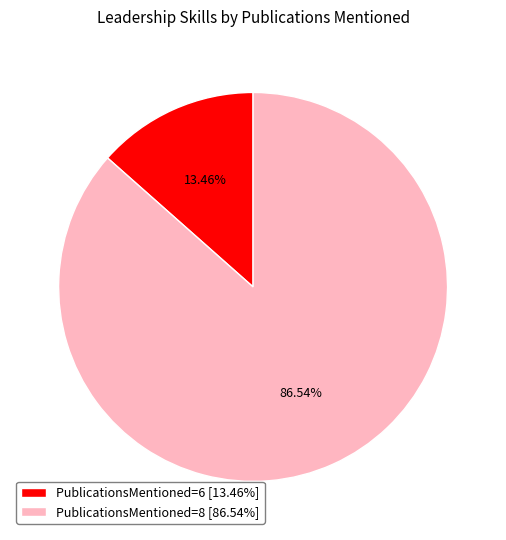

Combined, do PublicationsMentioned=6 [13.46%] and PublicationsMentioned=8 [86.54%] account for over 50%?

Yes